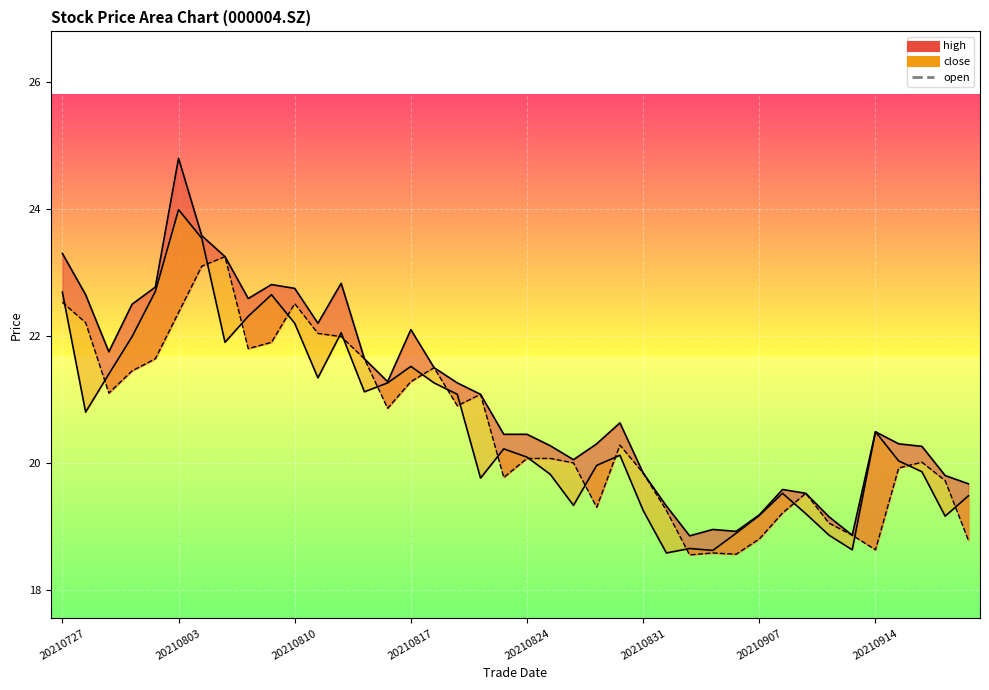

How many categories are shown in the chart?

40